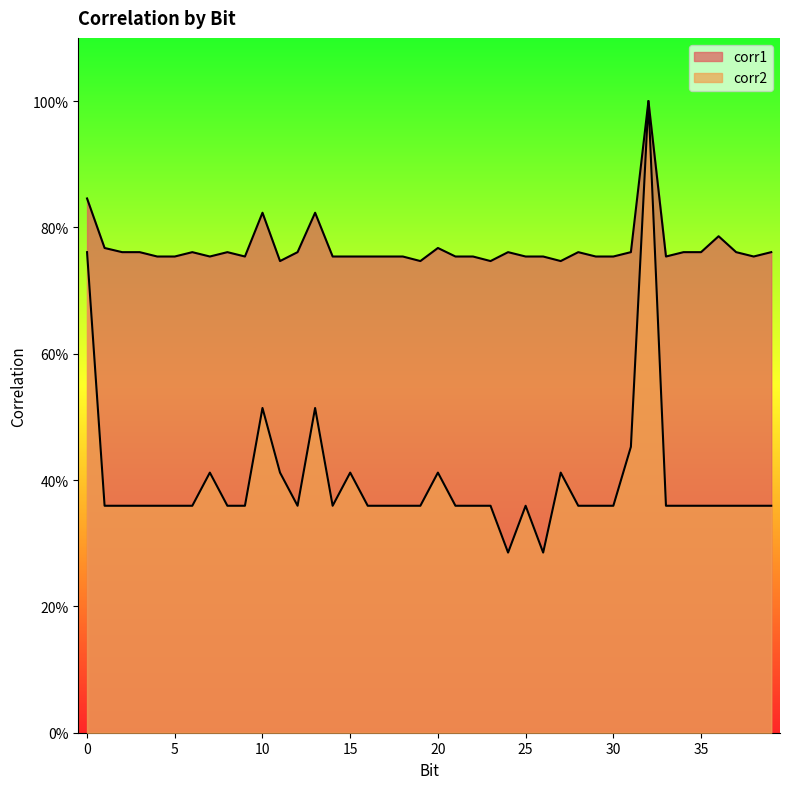

True or false: corr1 has more than 2 points higher than both neighbors.

True